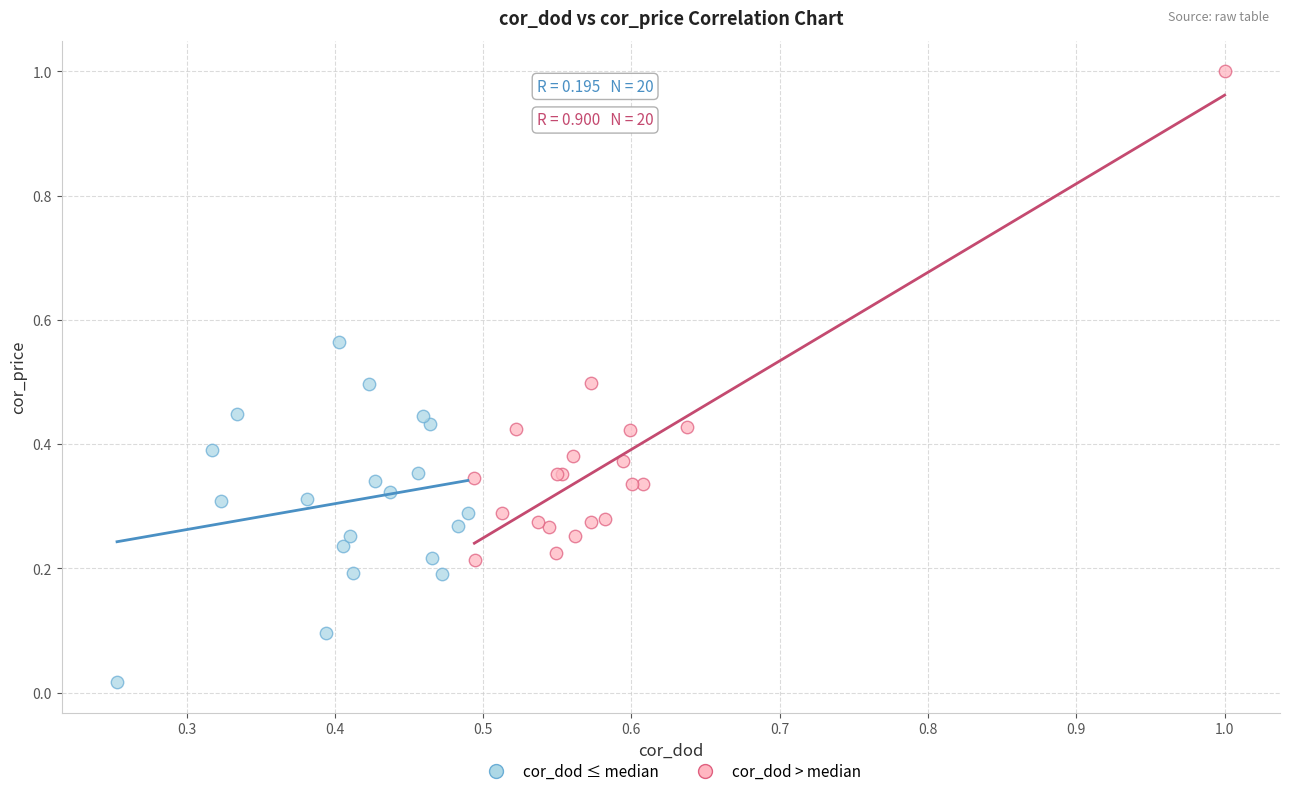

Which series contains the lowest Y value?

cor_dod ≤ median